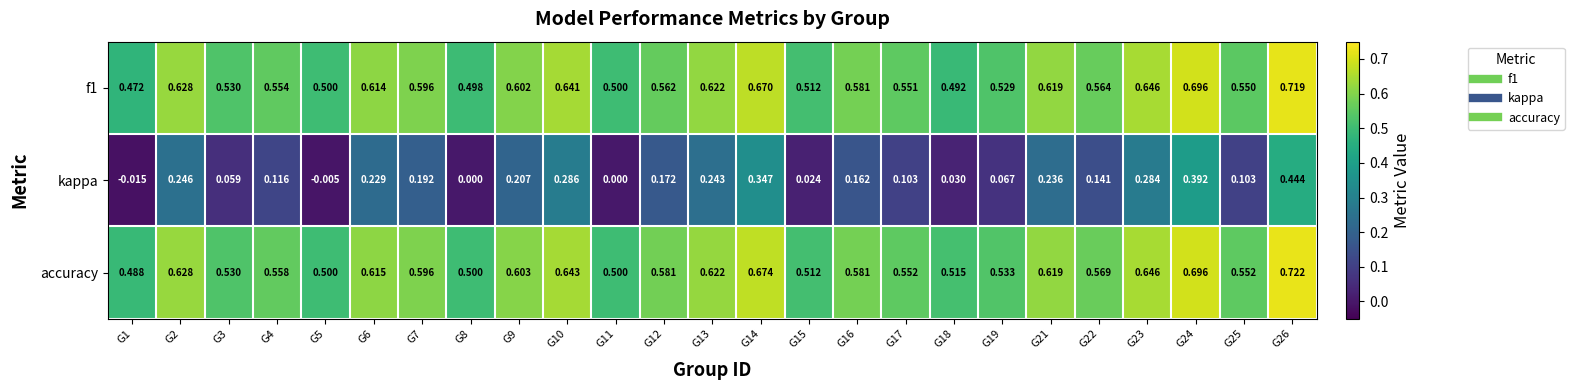

Is the value of f1 at G18 greater than the value of accuracy at G13?

No